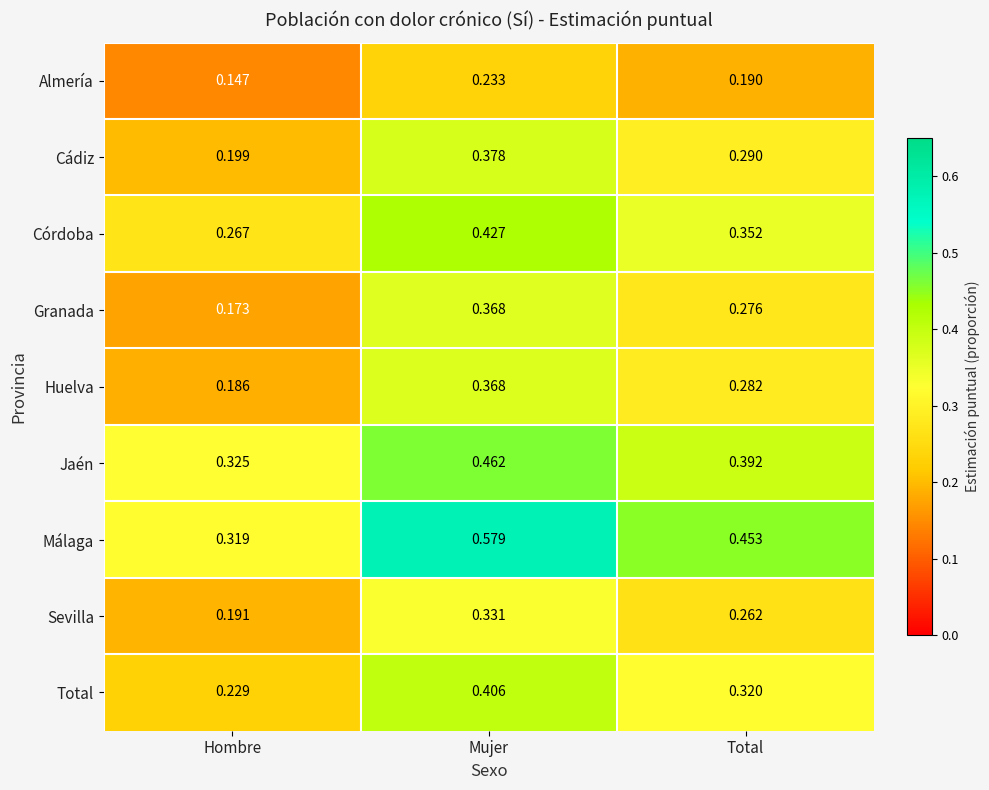

At which label is Sevilla closest to 0?

Hombre